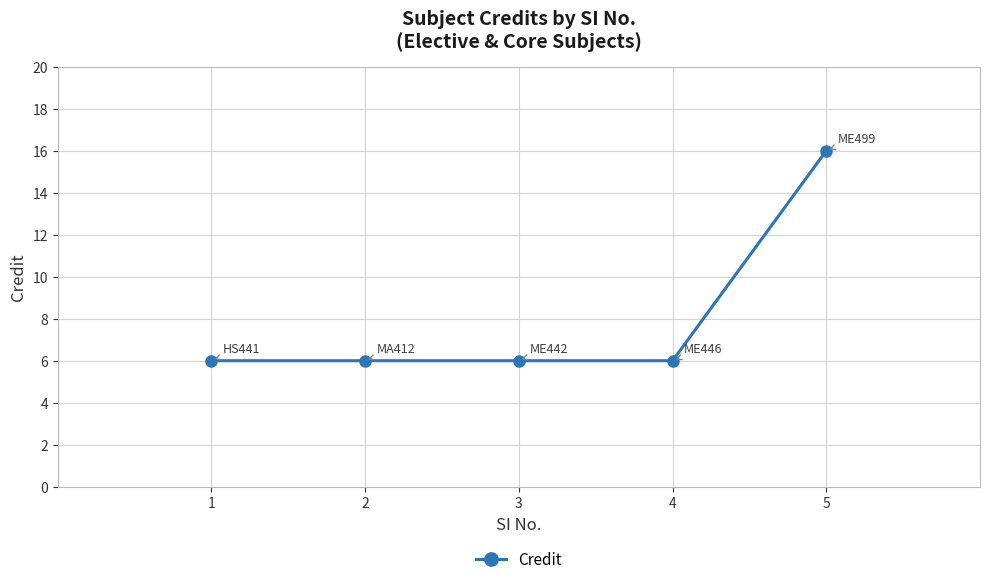

What is the sum of the values at 5 and 3?

22